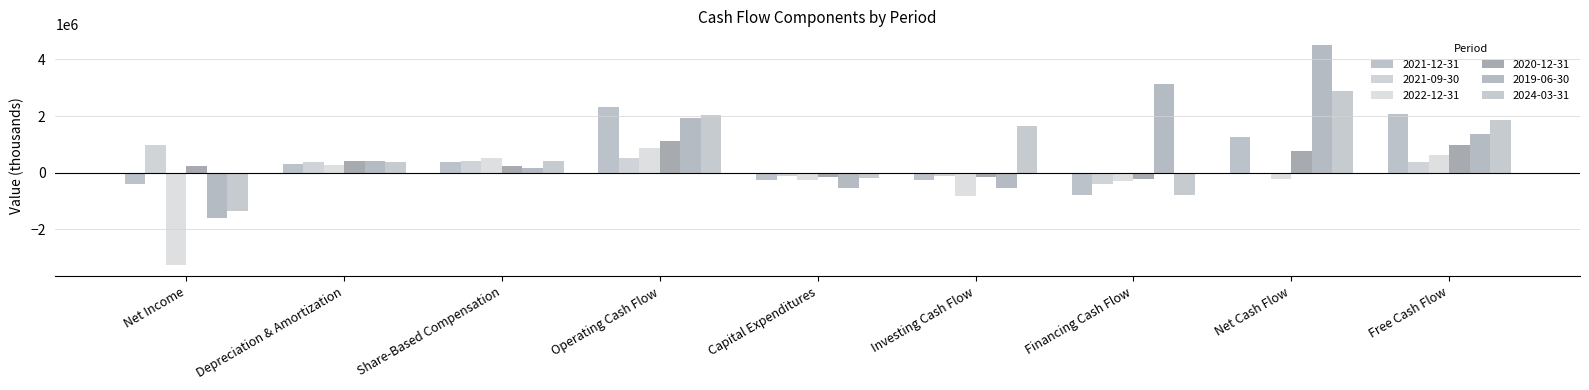

Reading left to right, extract all data points from this chart.

2021-12-31: Net Income=-386243	Depreciation & Amortization=308872	Share-Based Compensation=392227	Operating Cash Flow=2325471	Capital Expenditures=-250558	Investing Cash Flow=-265343	Financing Cash Flow=-797876	Net Cash Flow=1262252	Free Cash Flow=2074913
2021-09-30: Net Income=980696	Depreciation & Amortization=396164	Share-Based Compensation=399148	Operating Cash Flow=508762	Capital Expenditures=-113458	Investing Cash Flow=-121836	Financing Cash Flow=-400130	Net Cash Flow=-13204	Free Cash Flow=395304
2022-12-31: Net Income=-3263644	Depreciation & Amortization=265252	Share-Based Compensation=533487	Operating Cash Flow=868869	Capital Expenditures=-244409	Investing Cash Flow=-809597	Financing Cash Flow=-293293	Net Cash Flow=-234021	Free Cash Flow=624460
2020-12-31: Net Income=243860	Depreciation & Amortization=397770	Share-Based Compensation=220959	Operating Cash Flow=1135217	Capital Expenditures=-155951	Investing Cash Flow=-155951	Financing Cash Flow=-216274	Net Cash Flow=762992	Free Cash Flow=979266
2019-06-30: Net Income=-1594633	Depreciation & Amortization=422255	Share-Based Compensation=157809	Operating Cash Flow=1913901	Capital Expenditures=-553732	Investing Cash Flow=-553732	Financing Cash Flow=3140442	Net Cash Flow=4500611	Free Cash Flow=1360169
2024-03-31: Net Income=-1339622	Depreciation & Amortization=389685	Share-Based Compensation=408740	Operating Cash Flow=2043378	Capital Expenditures=-167168	Investing Cash Flow=1644196	Financing Cash Flow=-799974	Net Cash Flow=2887600	Free Cash Flow=1876210